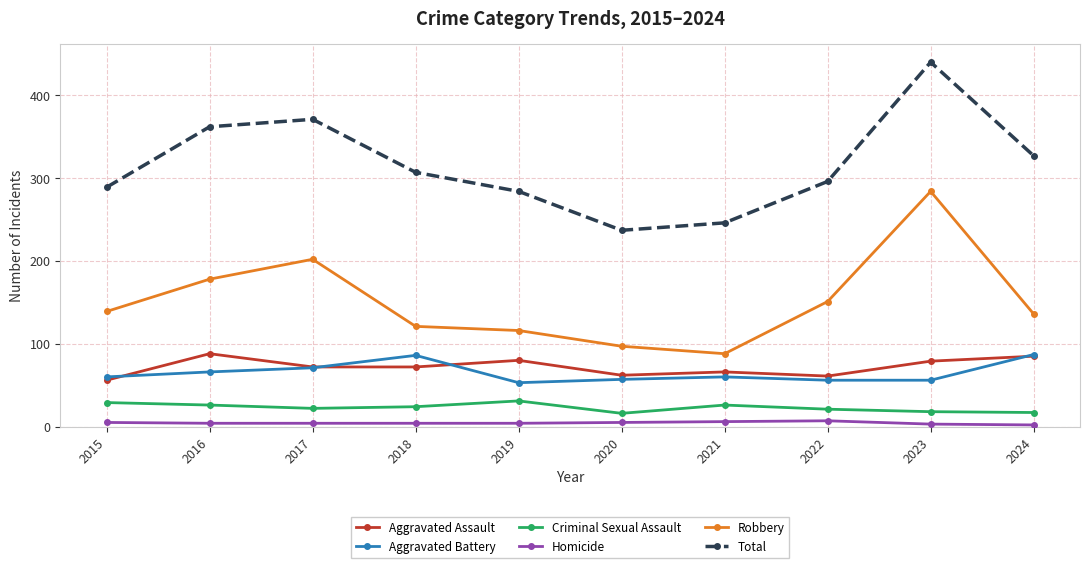

What is the maximum value for Aggravated Battery?

87